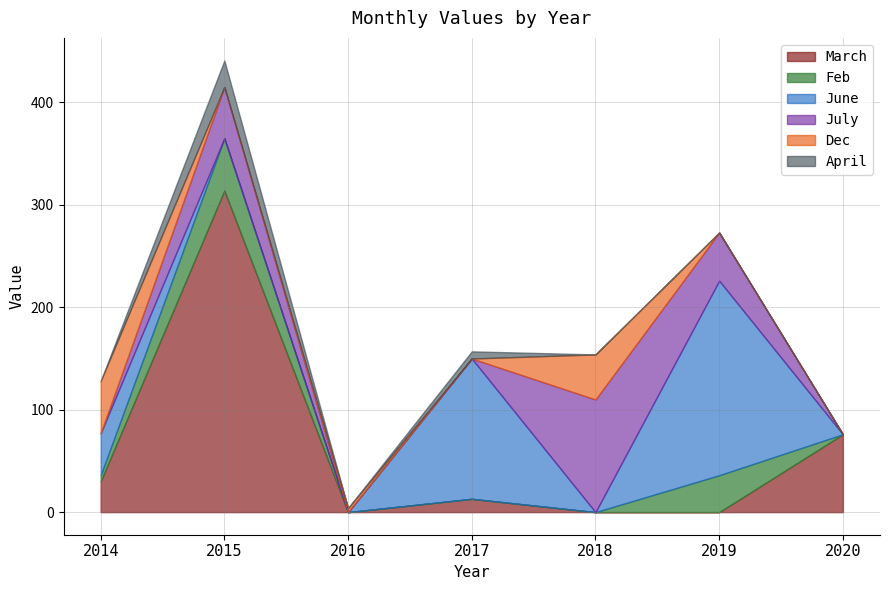

What is the difference between the maximum and minimum values in the April series?

26